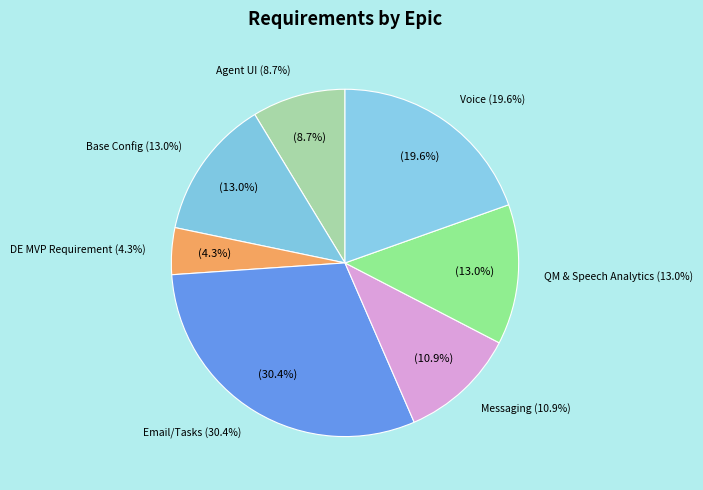

What is the ratio of the value at Agent UI to the value at Messaging?

0.8